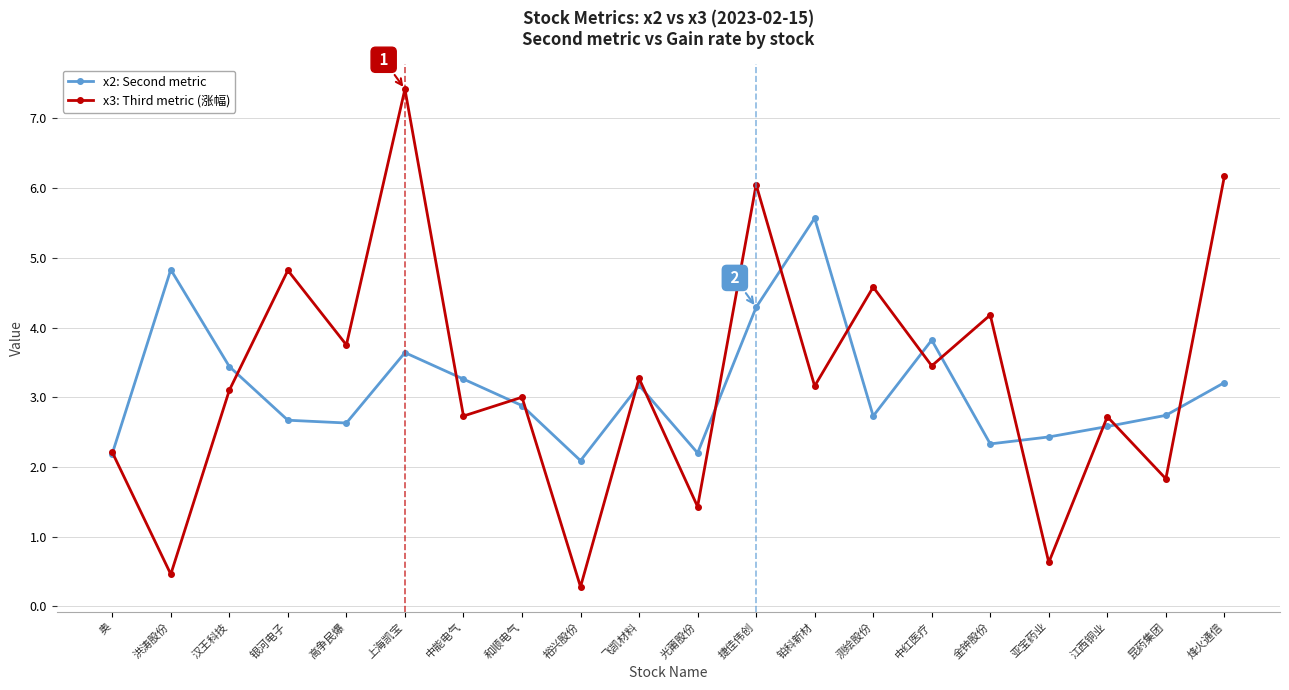

What is the total value across all series at 和顺电气?

5.9